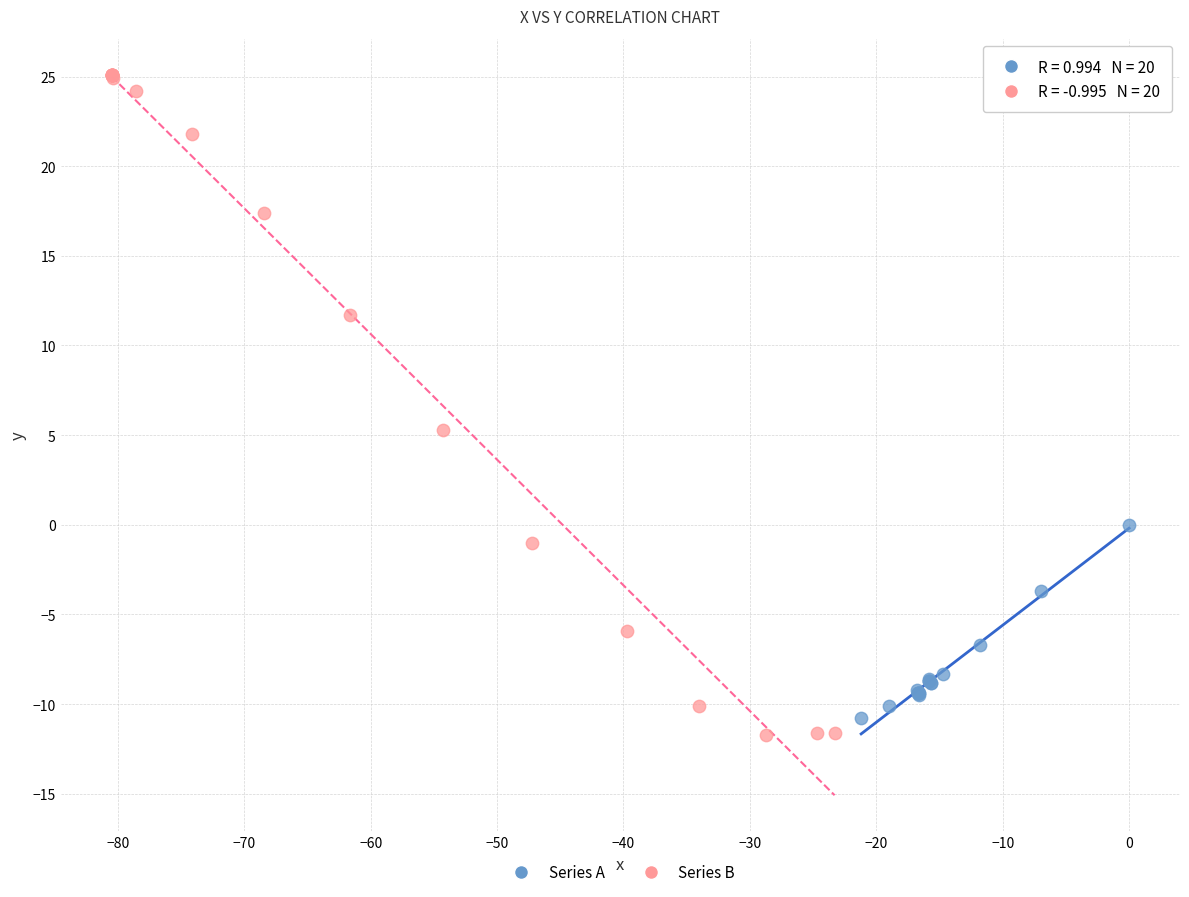

Which series has the largest Y range (max minus min)?

Series B